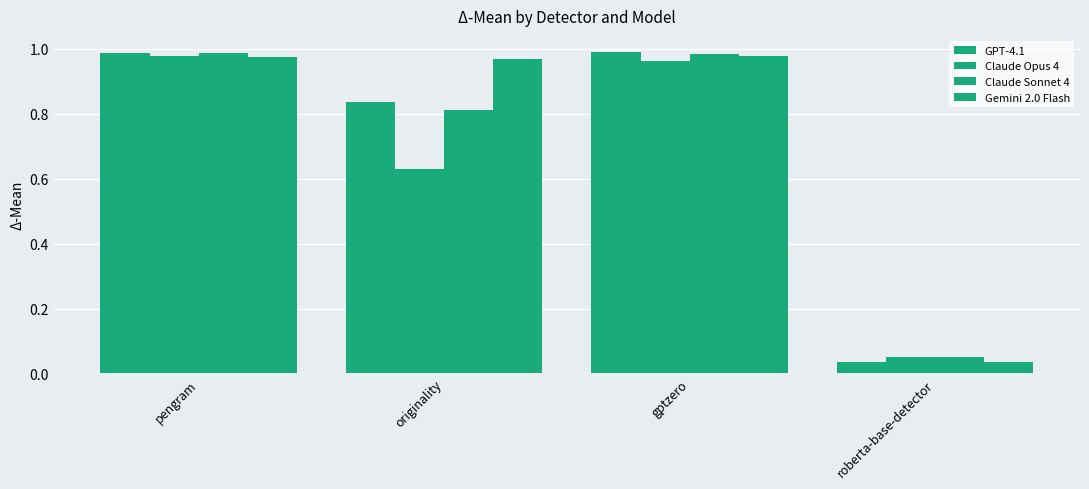

Between originality and roberta-base-detector, which series saw the biggest shift?

Gemini 2.0 Flash